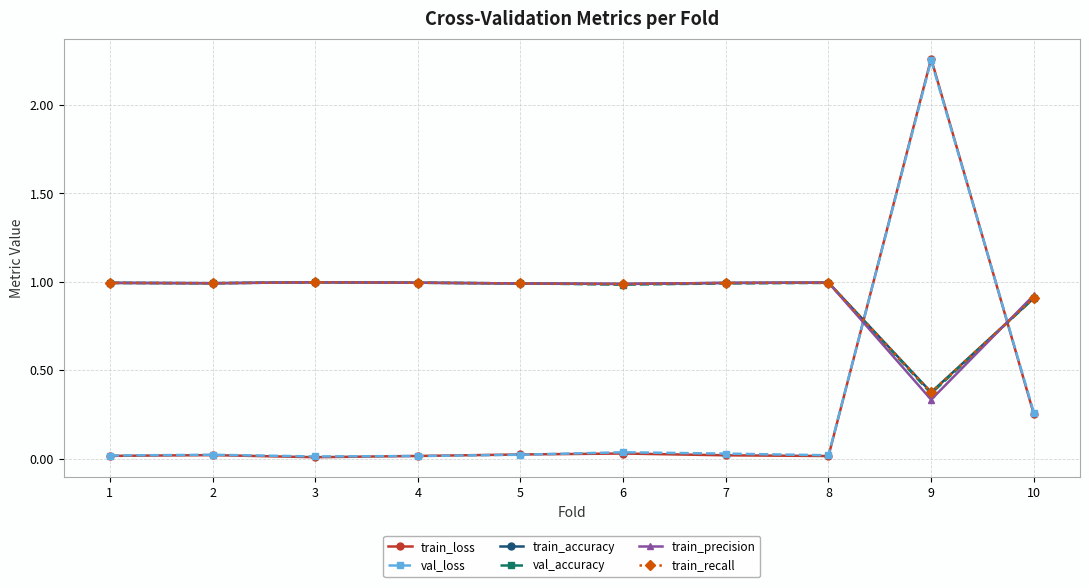

What is the sum of all train_recall values?

9.2